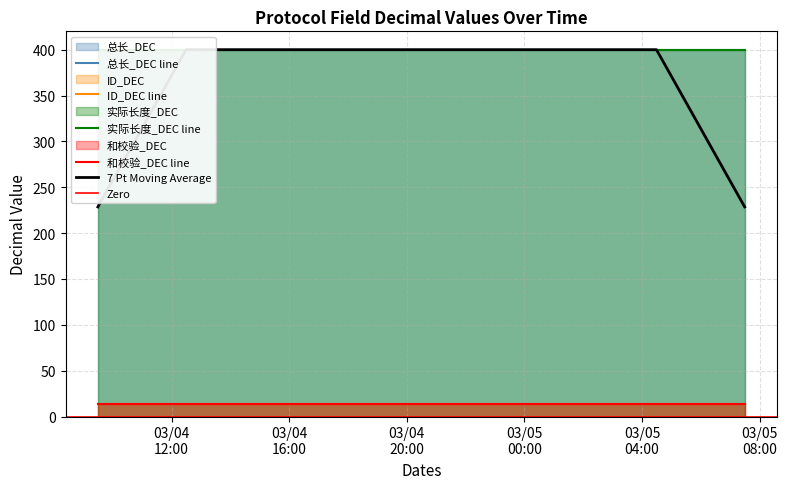

What are all the series names shown in the legend?

总长_DEC, ID_DEC, 实际长度_DEC, 和校验_DEC